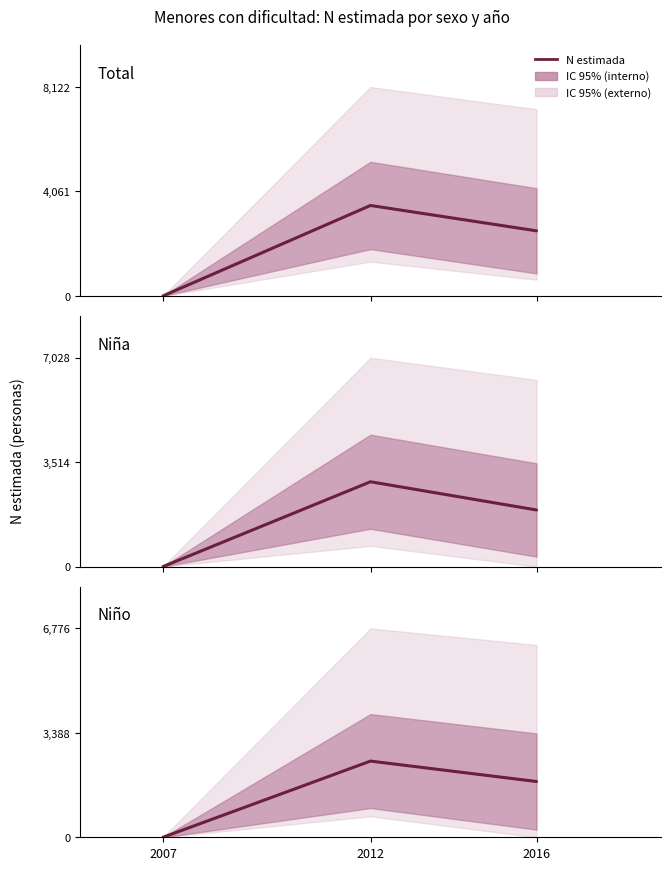

At which category is the sum across all series the highest?

2012